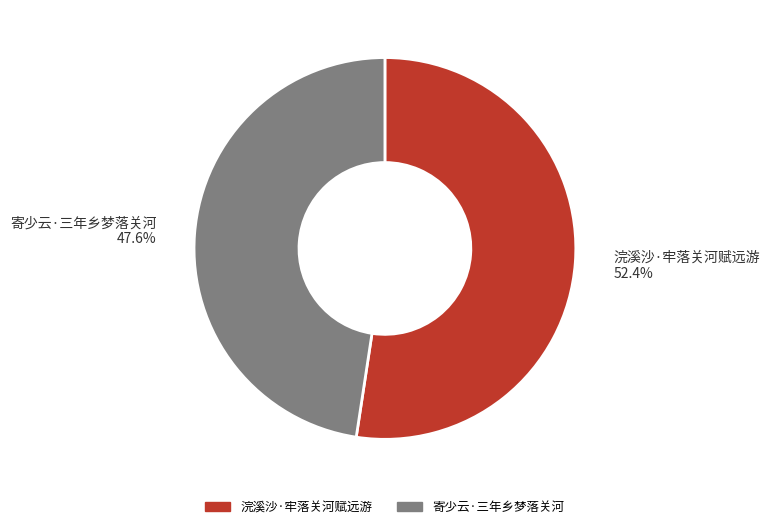

What is the smallest slice in the pie chart?

寄少云·三年乡梦落关河